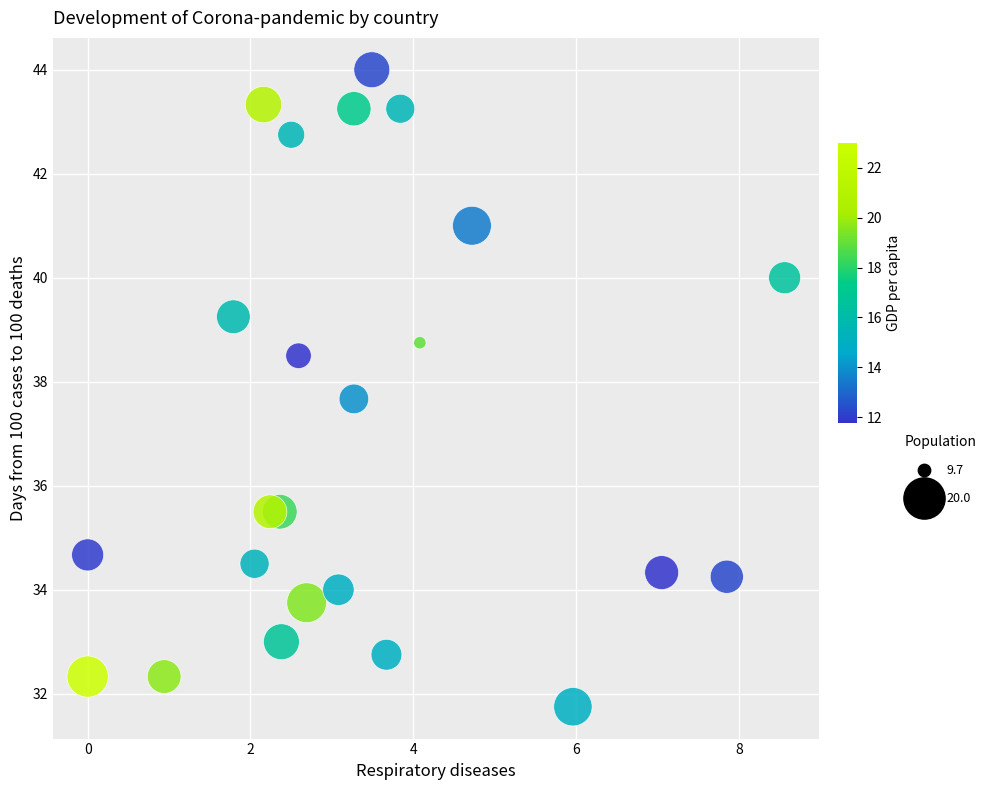

What is the range of X values (max minus min)?

8.6